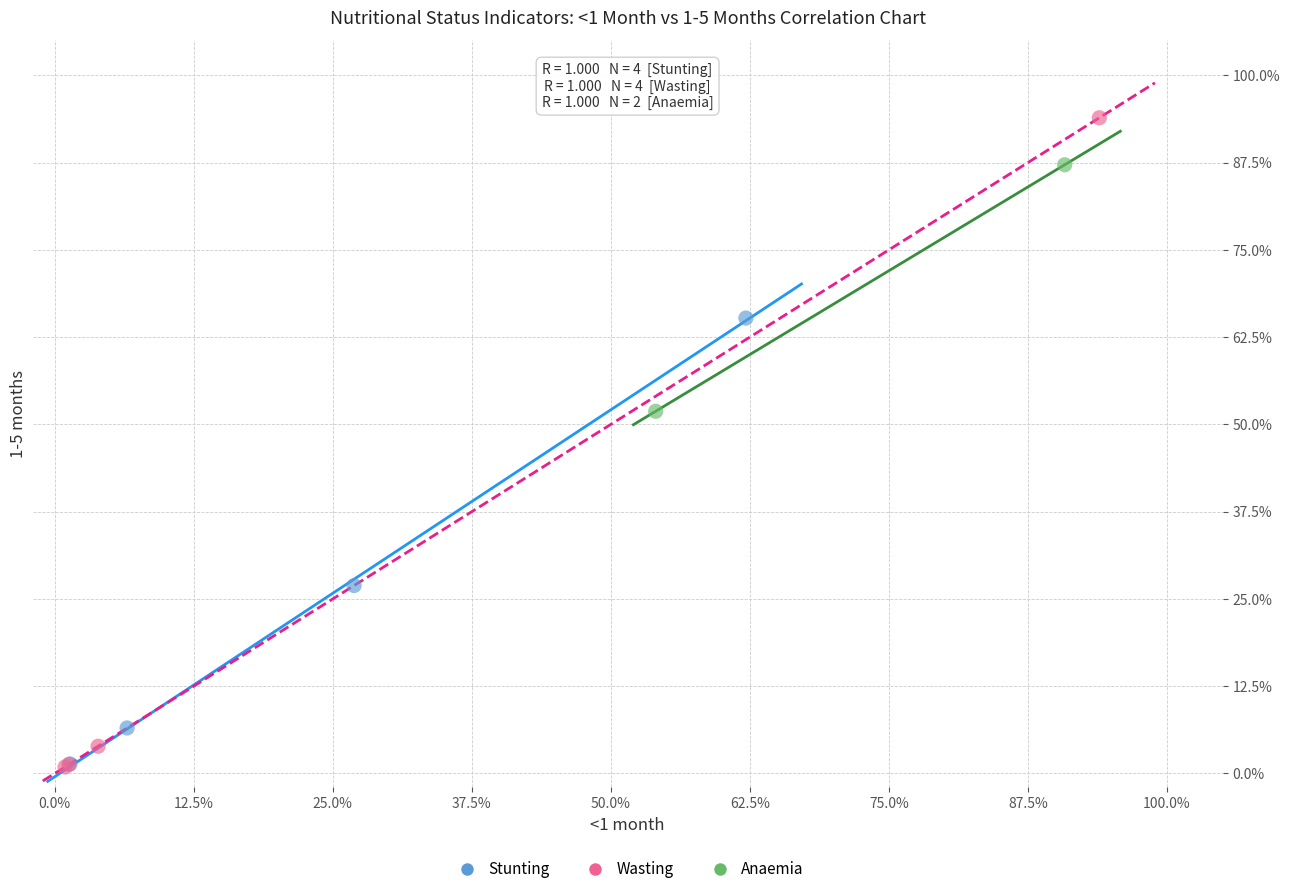

What are all the series names shown in the legend?

Stunting, Wasting, Anaemia